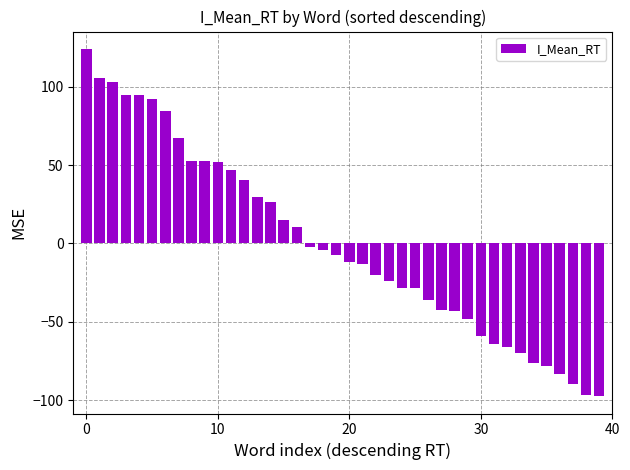

What is the value of the 37th bar from the left?

-83.4